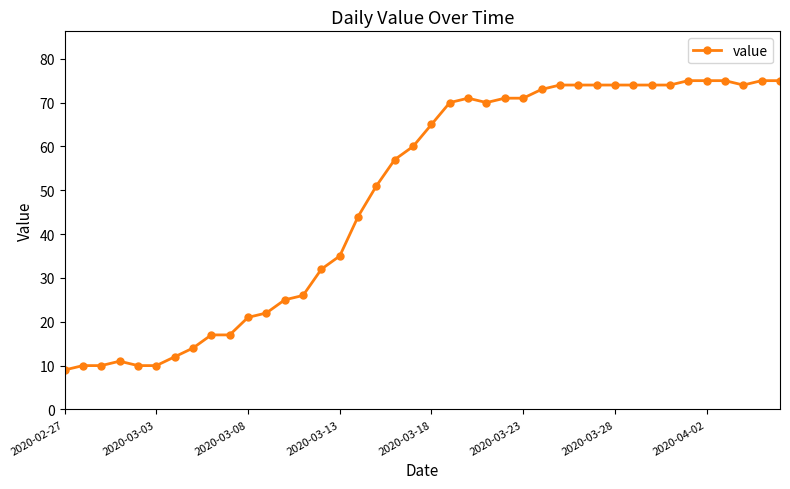

What is the difference between the maximum and second lowest values?

65